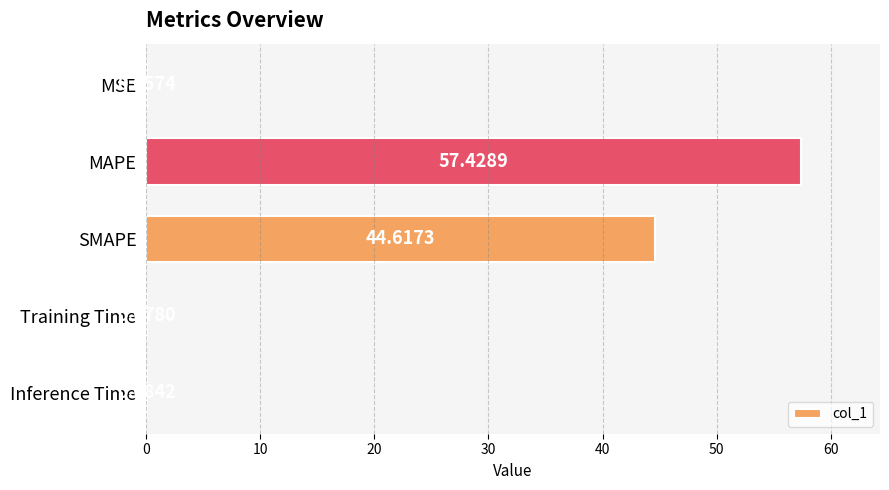

Which label corresponds to the largest value in the chart?

MAPE